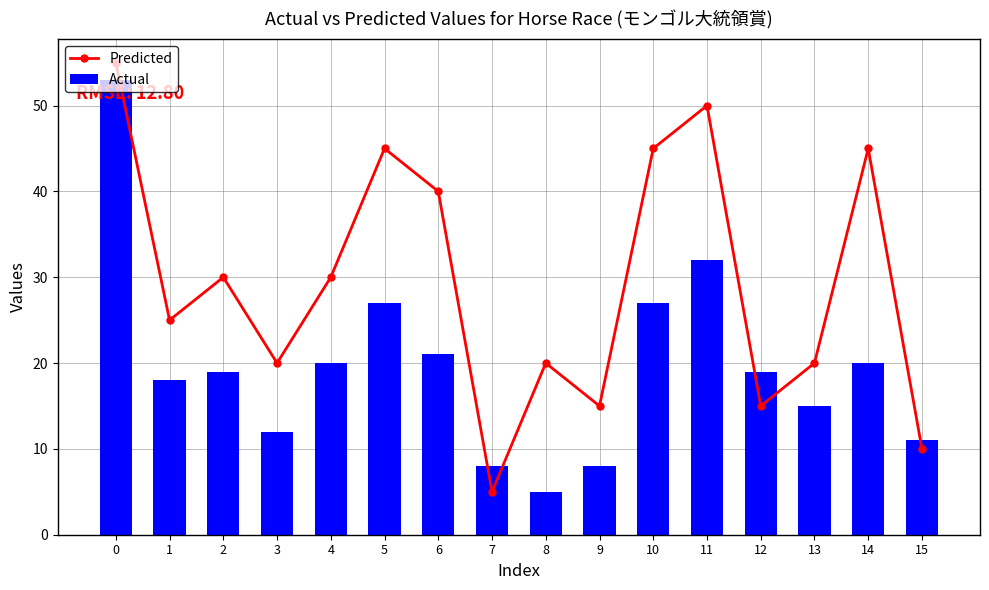

What is the value of the Predicted bar at the 9th from the left?

20